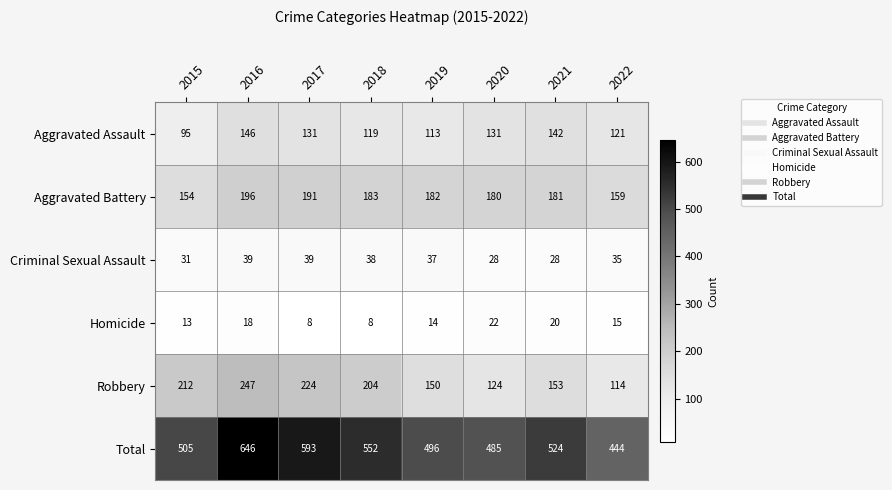

What is the minimum value for Total?

444